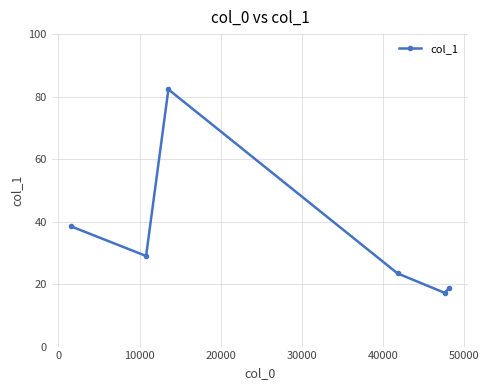

What is the average value?

34.9